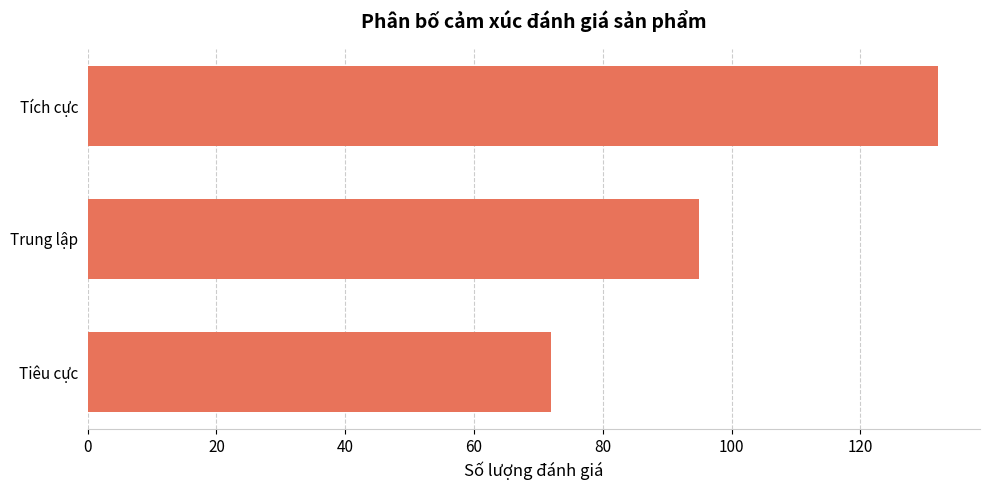

At which label is the value closest to 102?

Trung lập